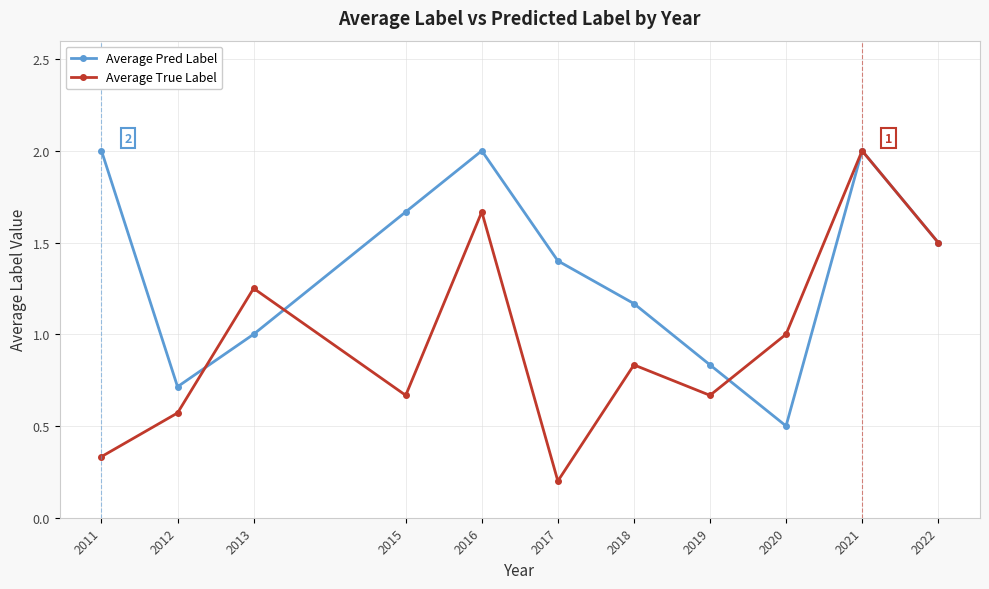

What is the greatest value displayed?

2.0